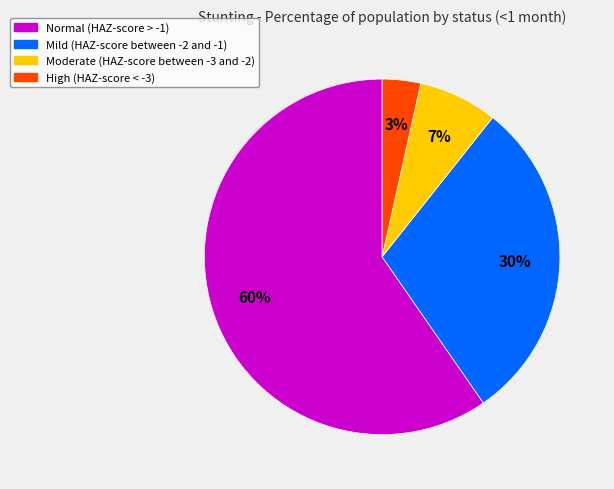

Is Normal (HAZ-score > -1) the majority of the pie?

Yes